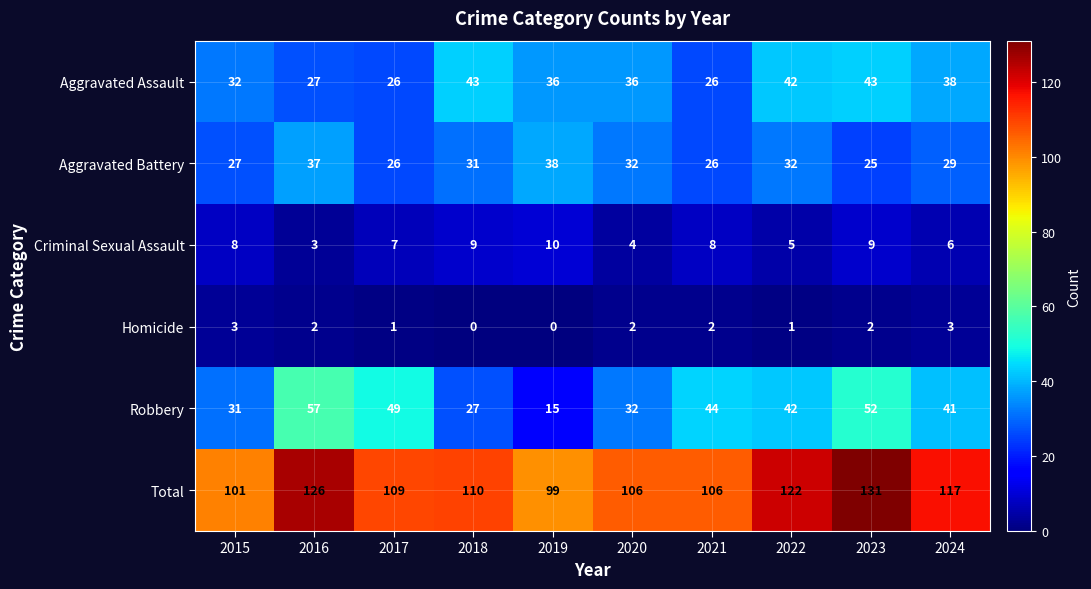

What is the approximate value of Robbery at 2019, to the nearest 5?

15